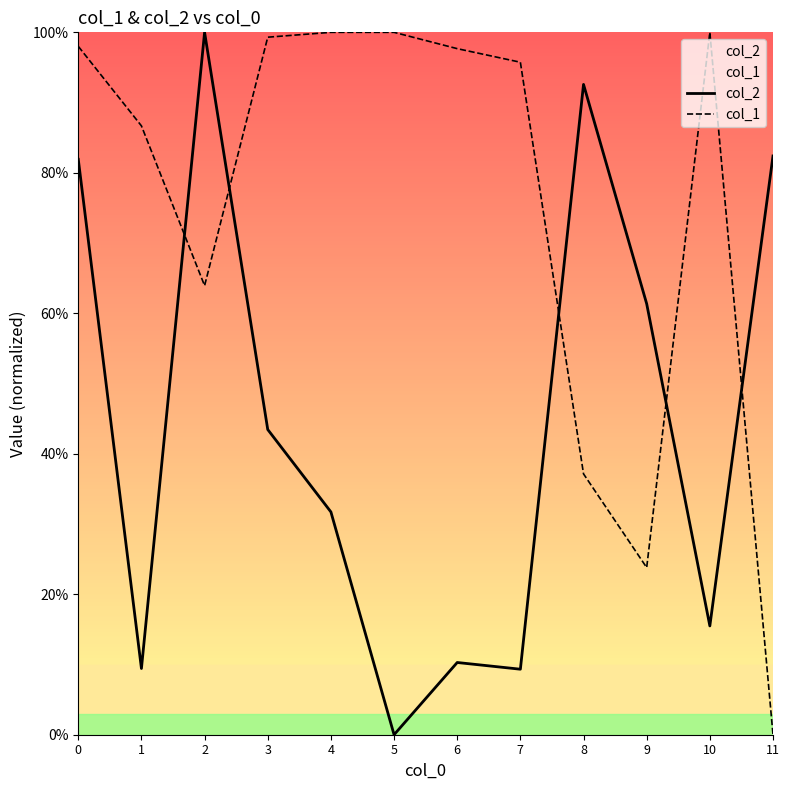

What is the value of the col_2 point at the 9th from the left?

0.9